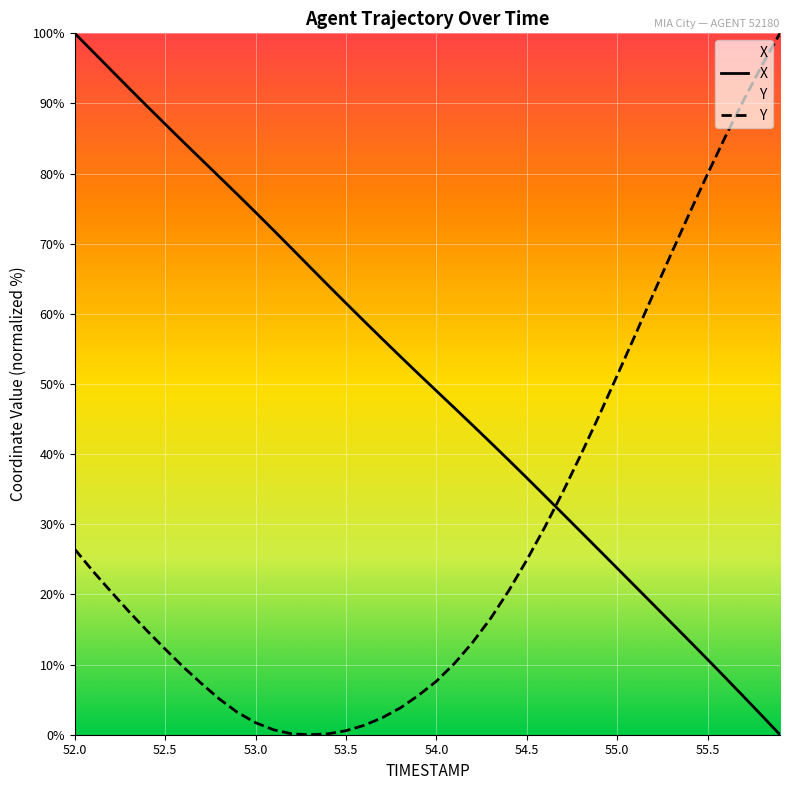

How many distinct data groups are displayed?

2